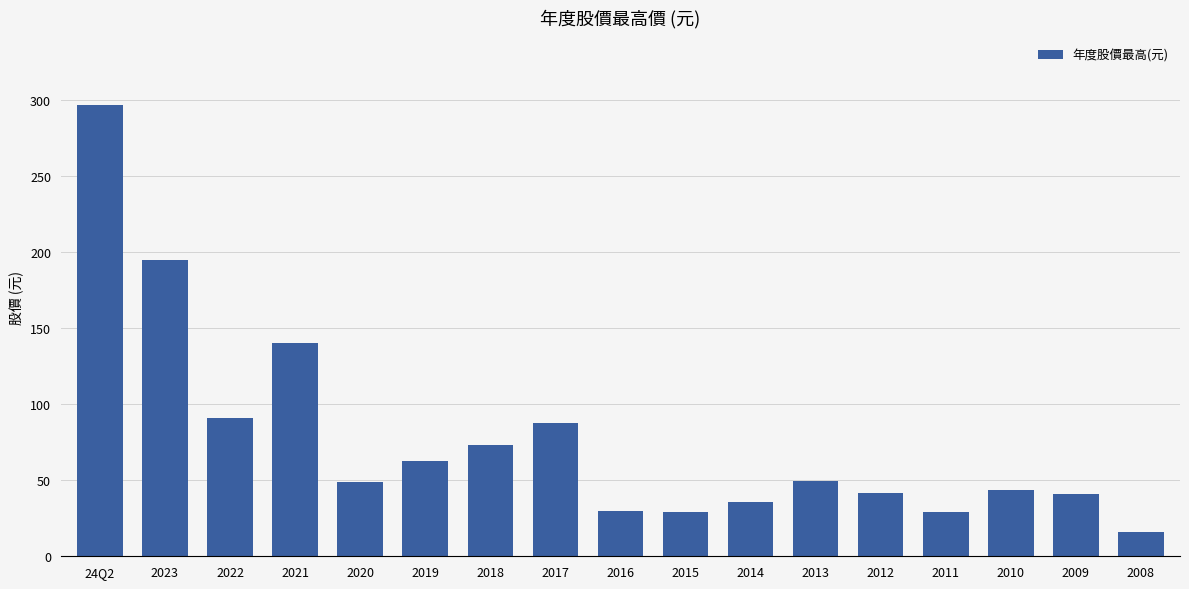

The value at 2022 is 90.6. True or false?

True